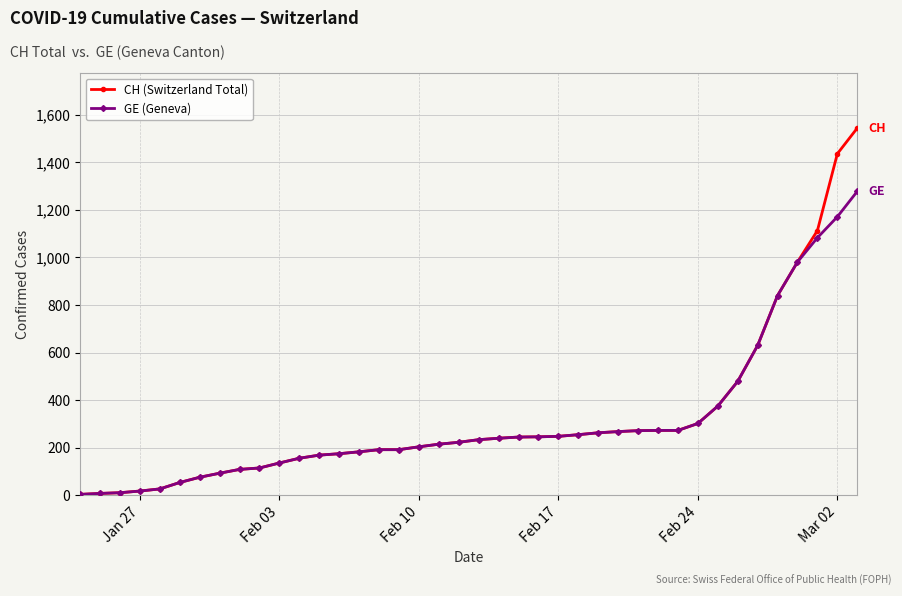

At how many categories does at least one series exceed 940?

4